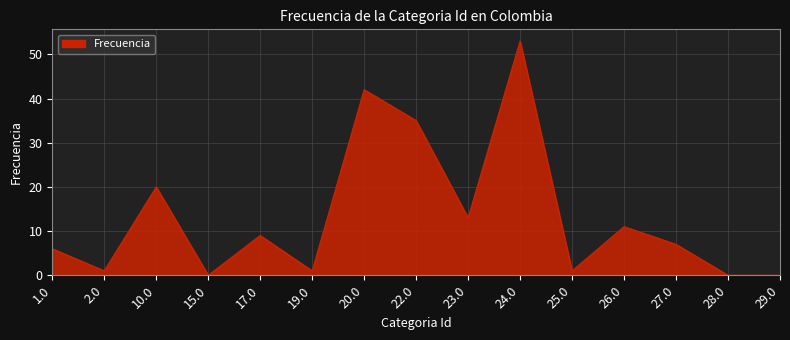

At which label is the value closest to 26?

10.0